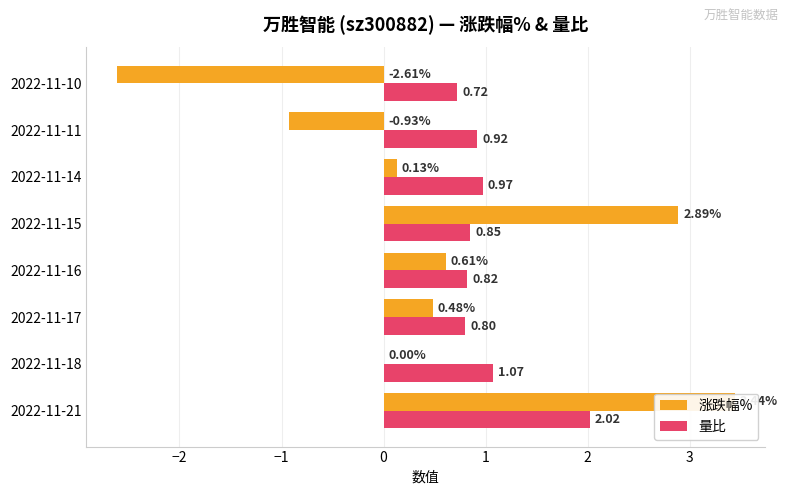

What position from the left is 3?

7